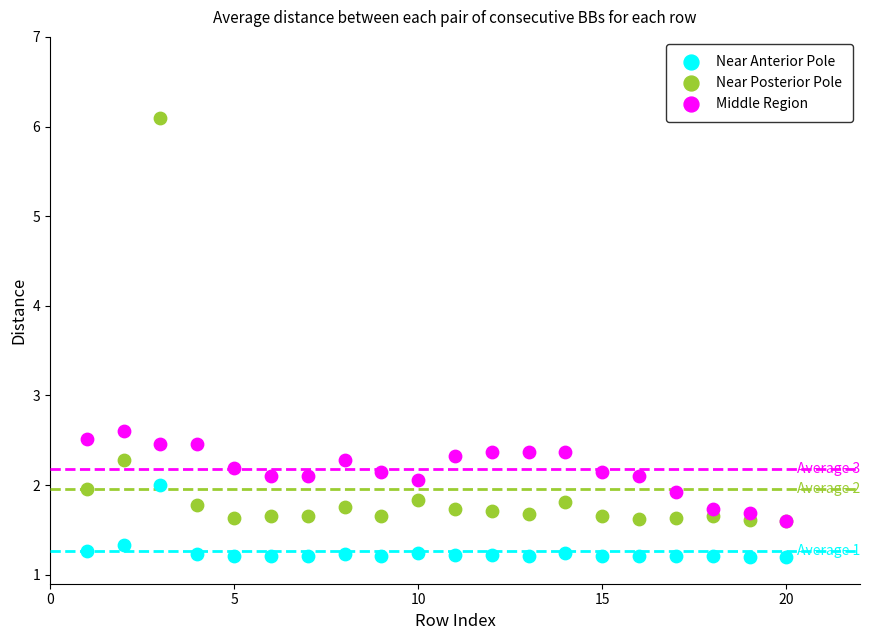

Which series has the largest Y range (max minus min)?

Near Posterior Pole